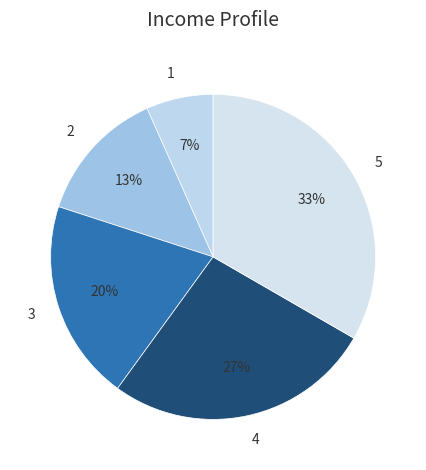

True or false: 4 accounts for 19% of the total.

False